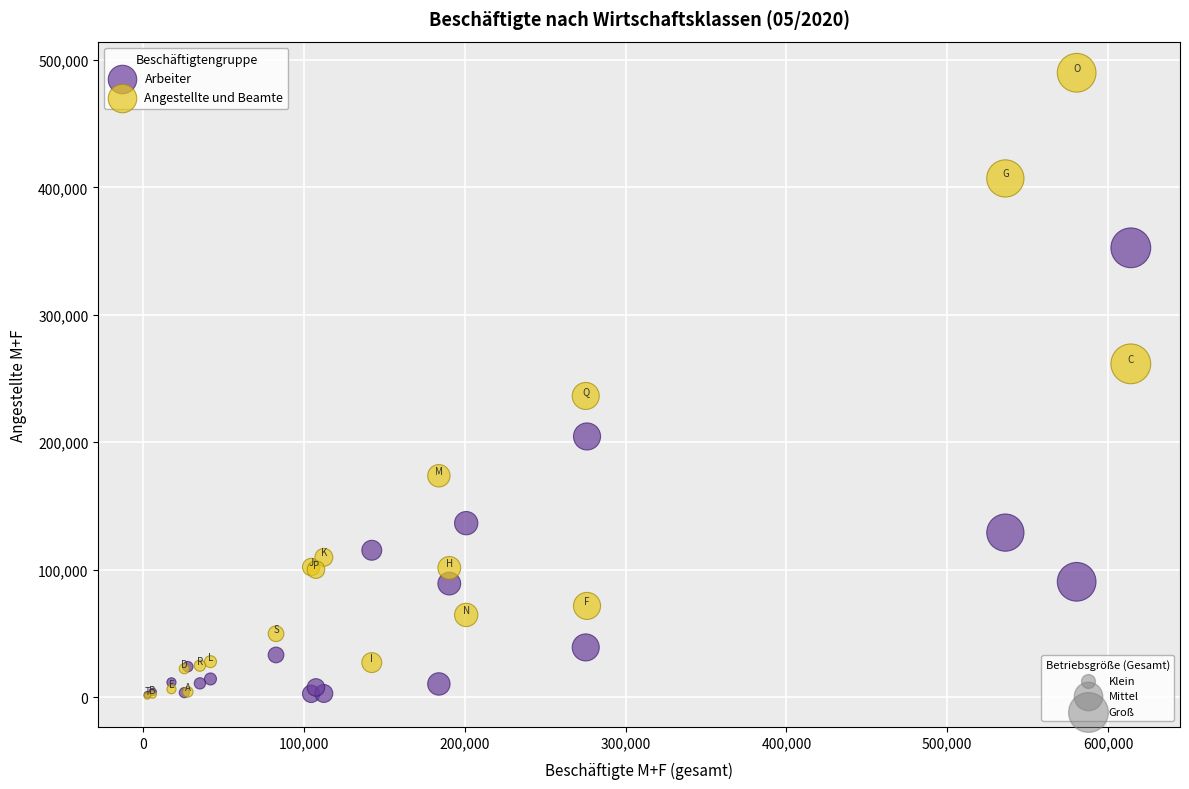

Across all series, what Y value is closest to 245470?

236304